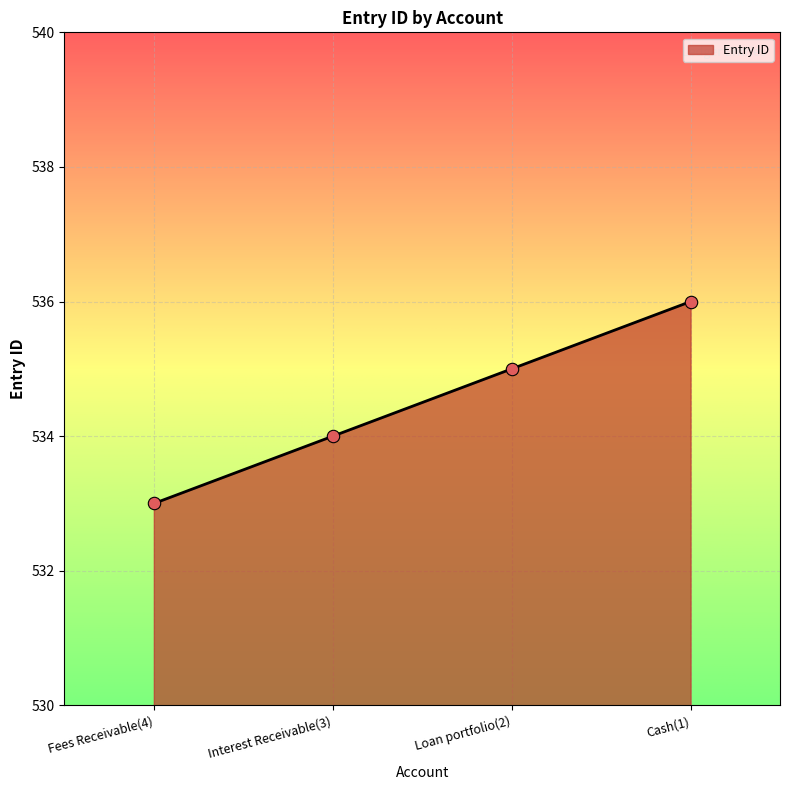

What is the ratio of the value at Loan portfolio(2) to the value at Fees Receivable(4)?

1.0